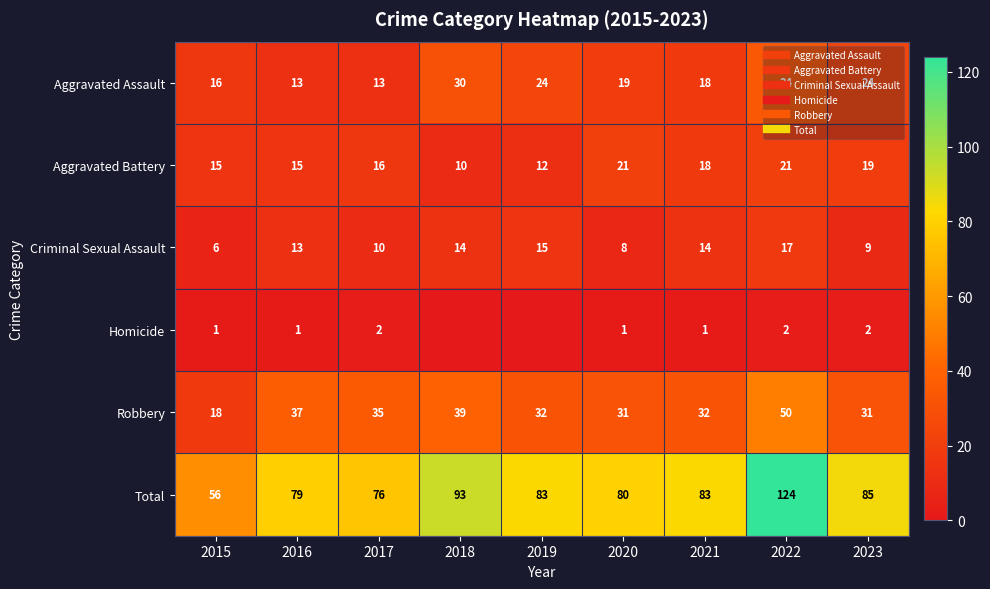

Which has a higher value, 2022 or 2015?

2022